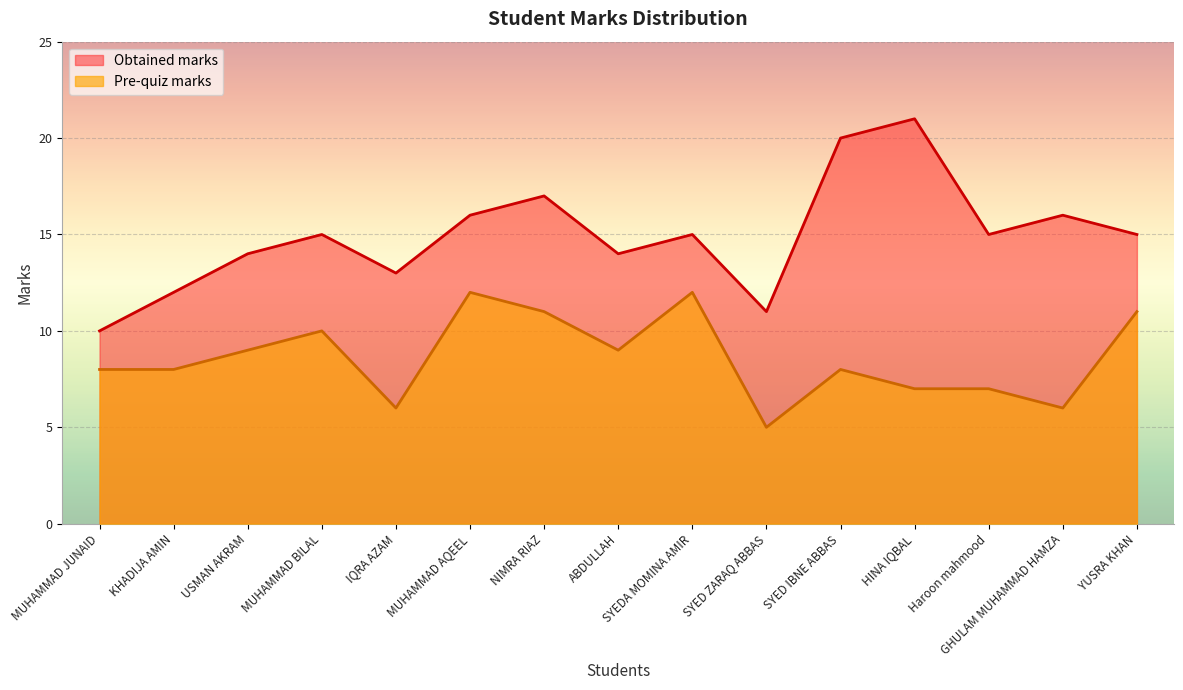

Is the value of Obtained marks at GHULAM MUHAMMAD HAMZA greater than the value of Pre-quiz marks at Haroon mahmood?

Yes